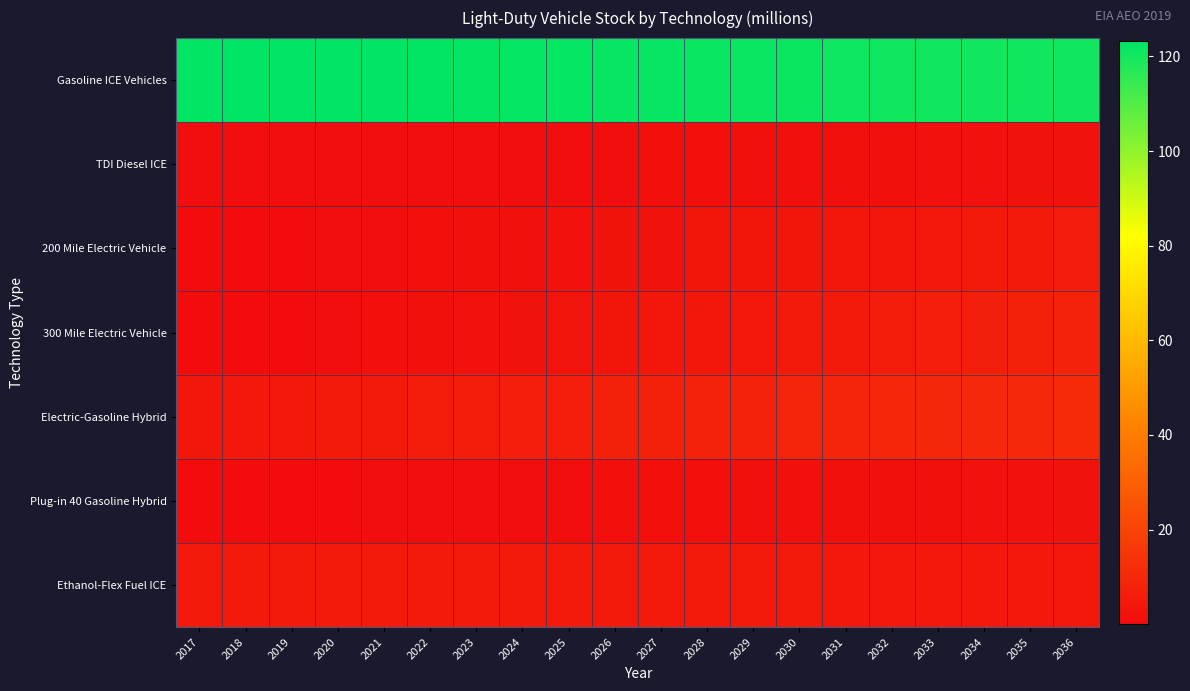

At which category is the sum across all series the highest?

2036